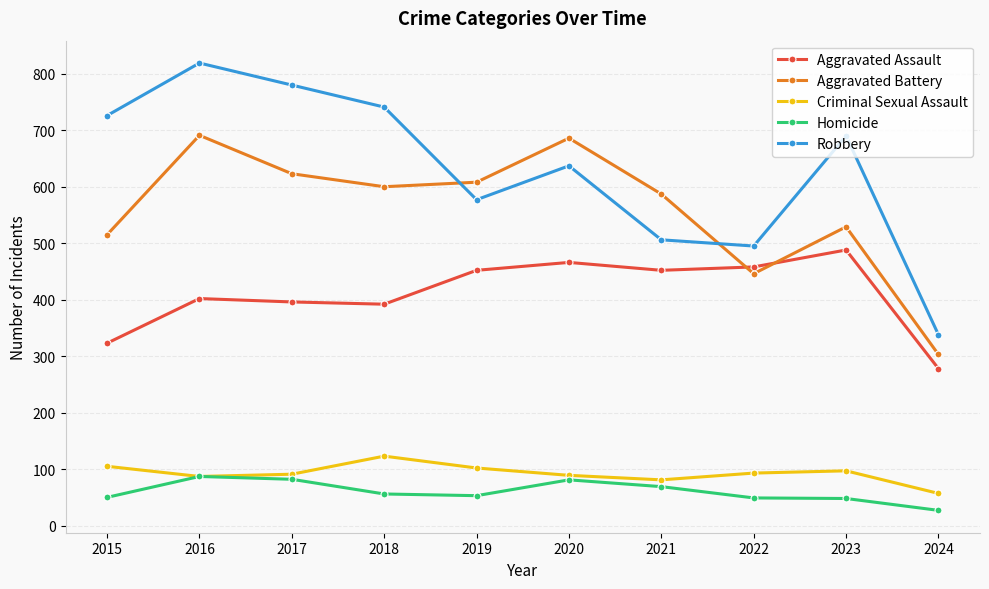

Count the number of data series in this chart.

5